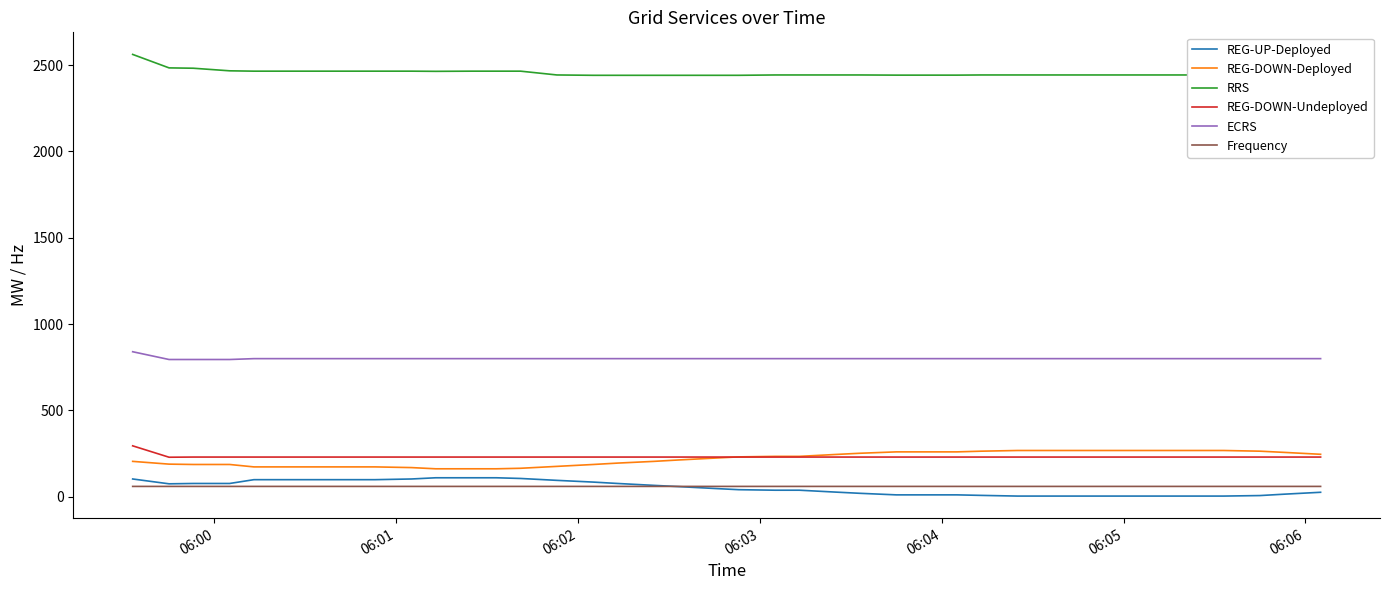

What are all the series names shown in the legend?

REG-UP-Deployed, REG-DOWN-Deployed, RRS, REG-DOWN-Undeployed, ECRS, Frequency